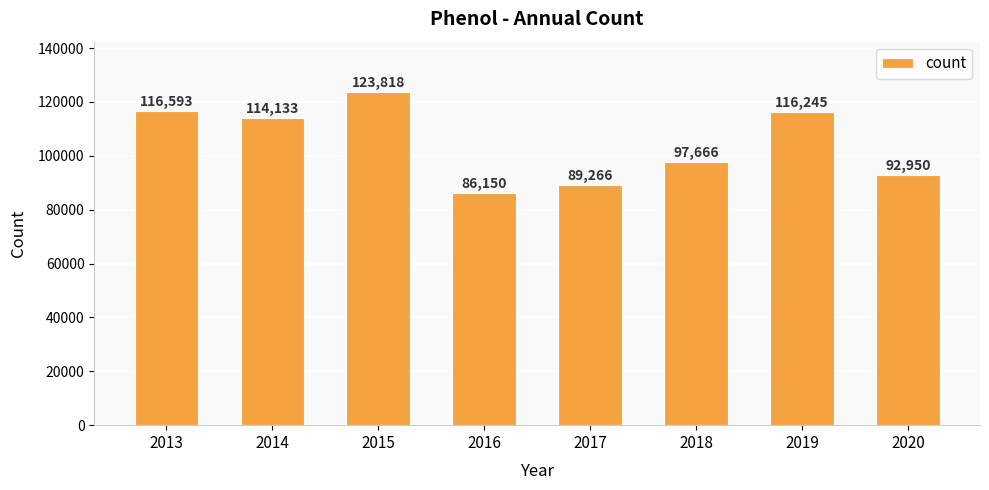

Reading left to right, extract all data points from this chart.

2013=116593	2014=114133	2015=123818	2016=86150	2017=89266	2018=97666	2019=116245	2020=92950